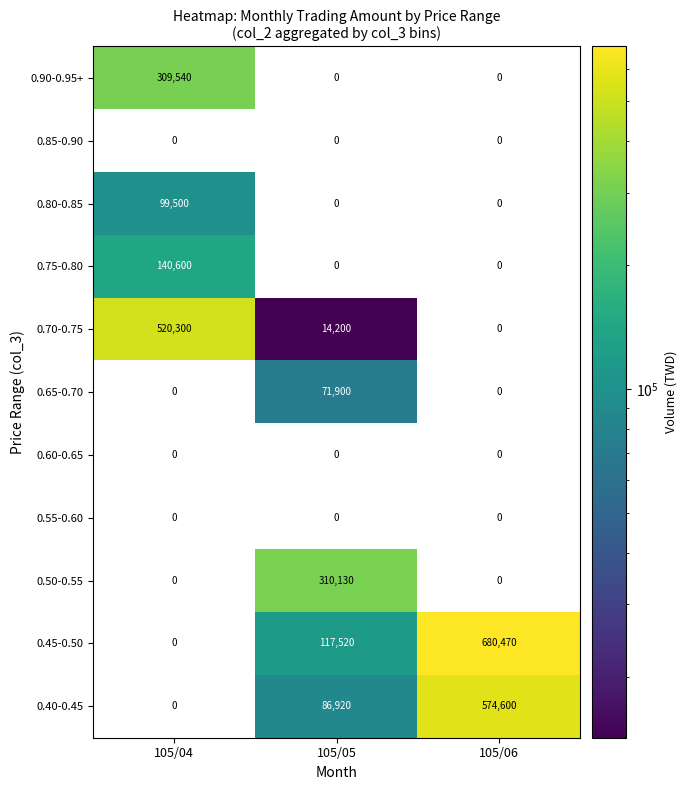

What is the difference between the maximum and minimum values in the 0.90-0.95+ series?

309540